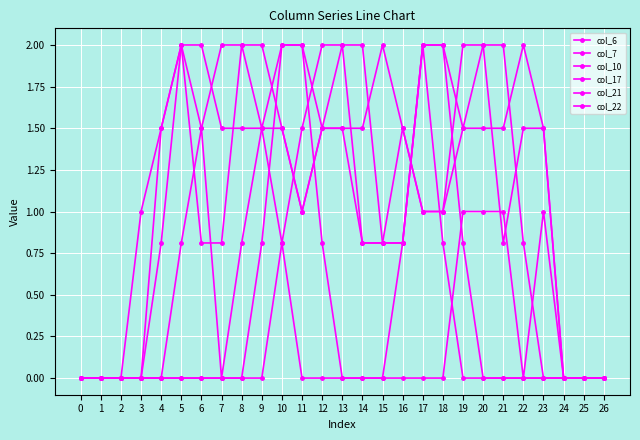

The col_22 series shows 0.8 at 8. True or false?

True